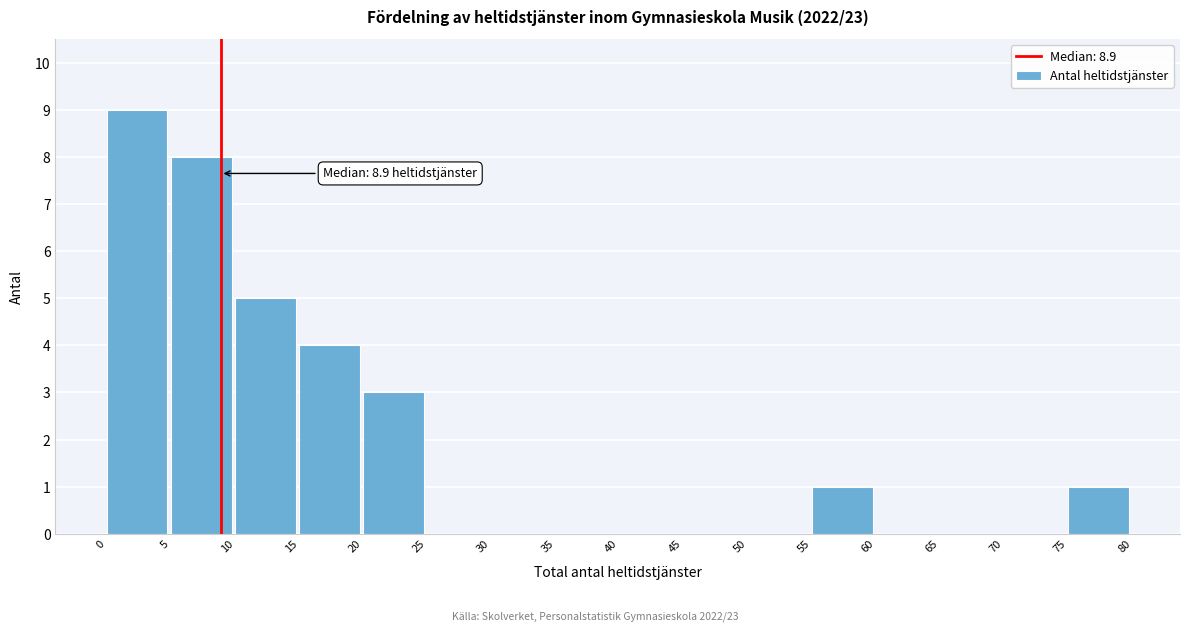

Over which range of the x-axis is the bar tallest?

0 to 5